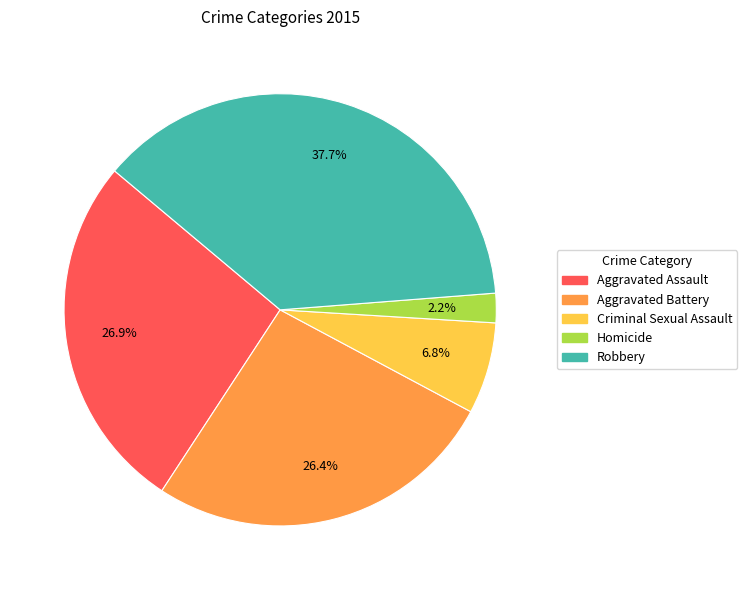

Is the sum of Robbery and Homicide greater than half?

No